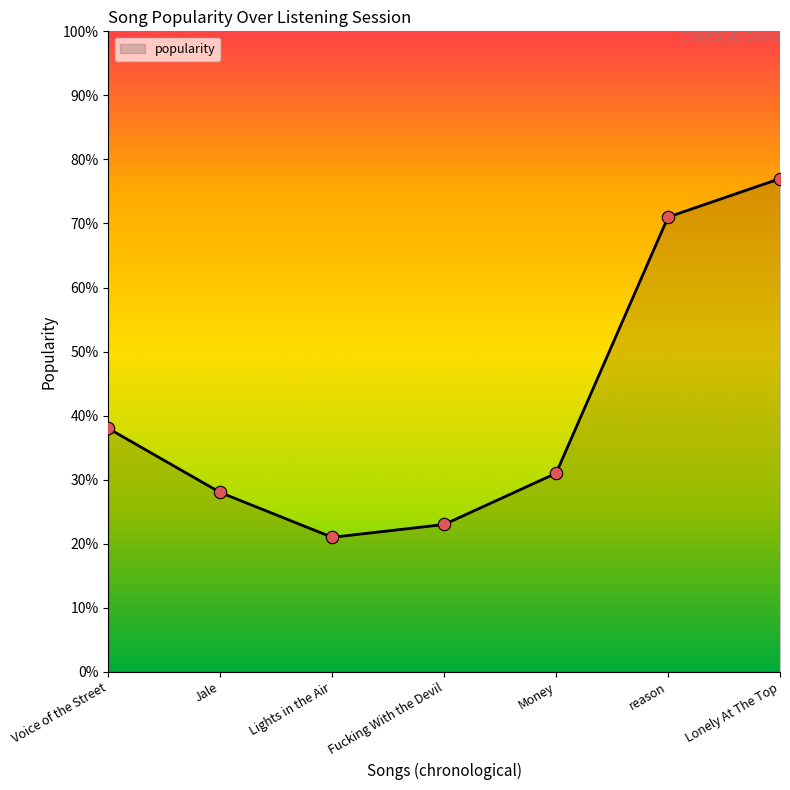

Which has a higher value, Fucking With the Devil or Voice of the Street?

Voice of the Street